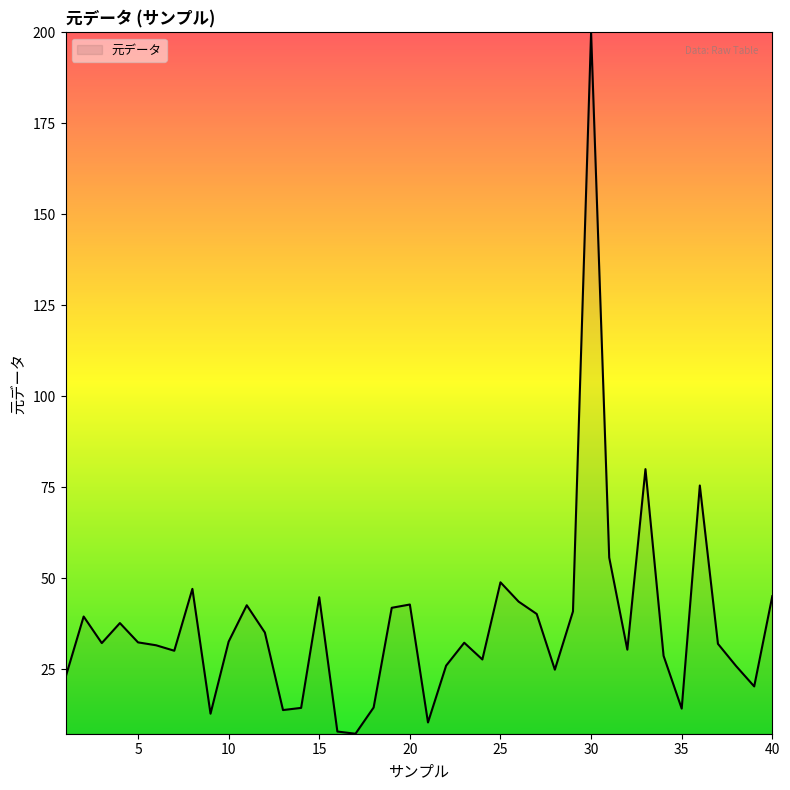

What is the smallest value displayed?

7.3